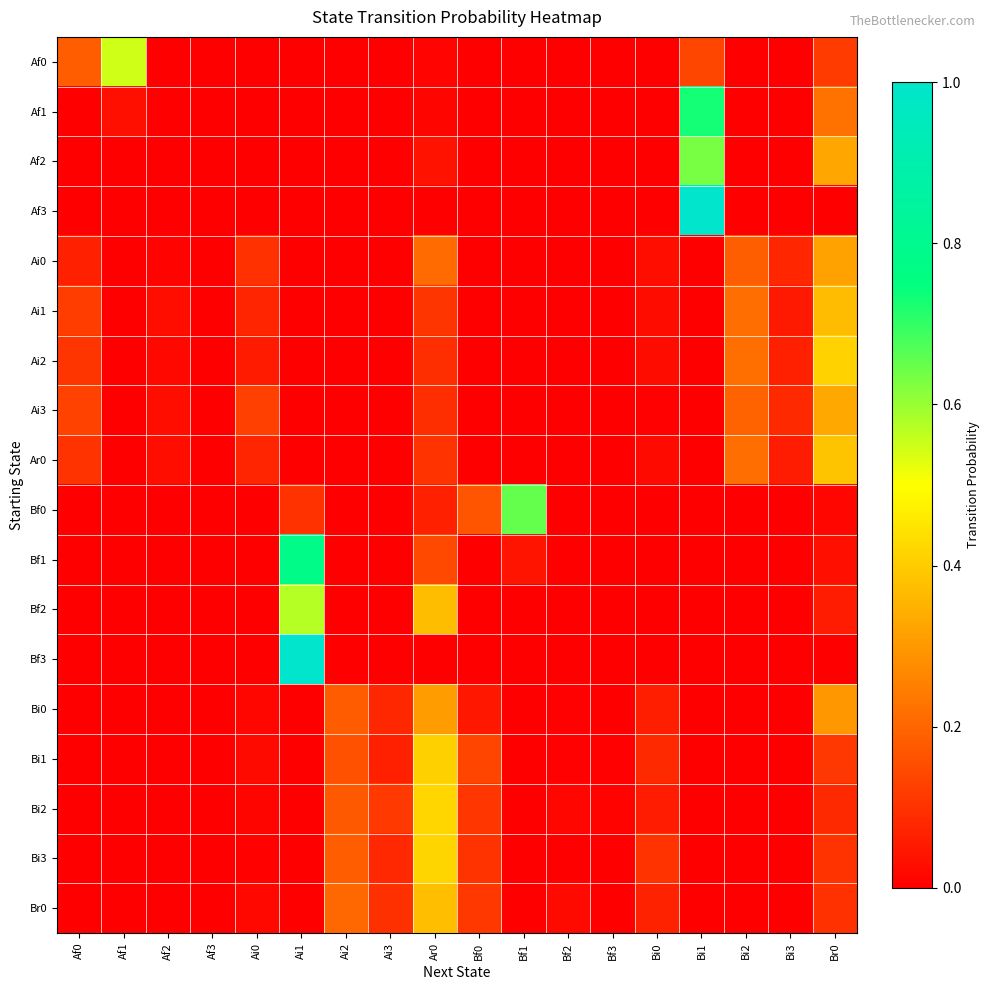

How many series are shown in this chart?

18